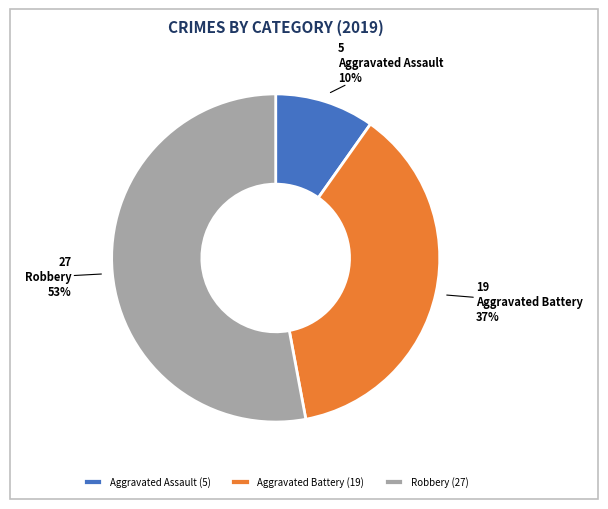

What is the smallest slice in the pie chart?

Aggravated Assault